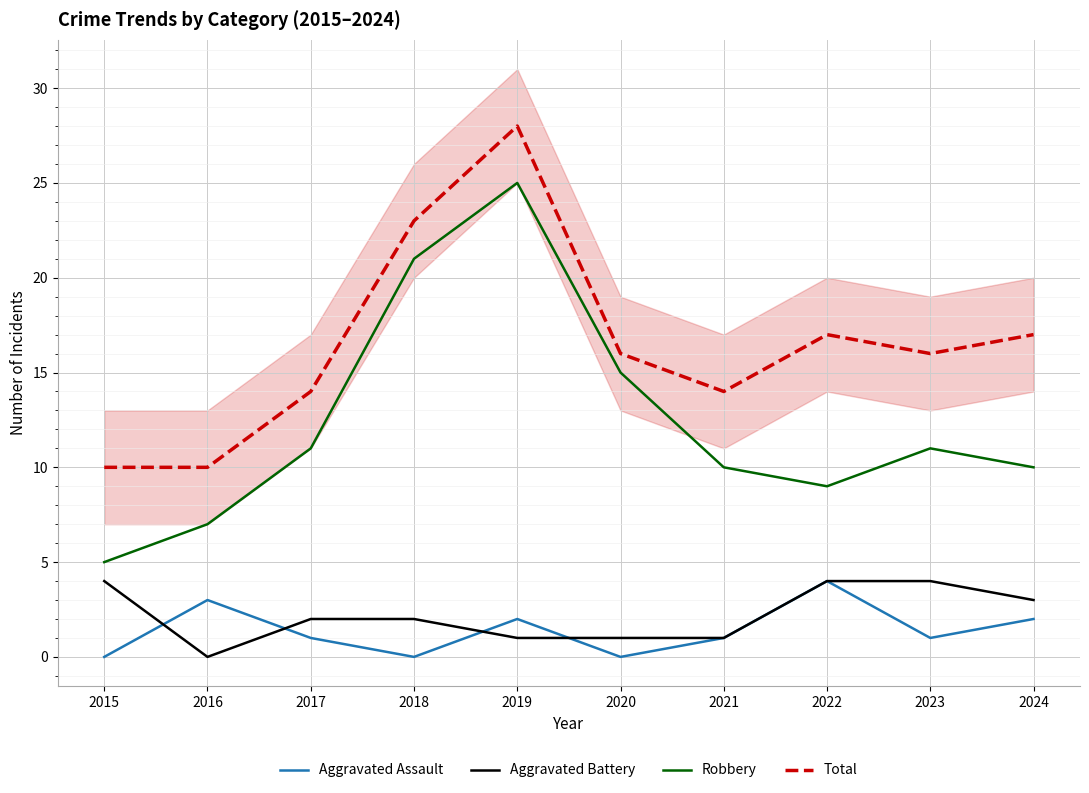

The value of Robbery at 2020 is 24. True or false?

False